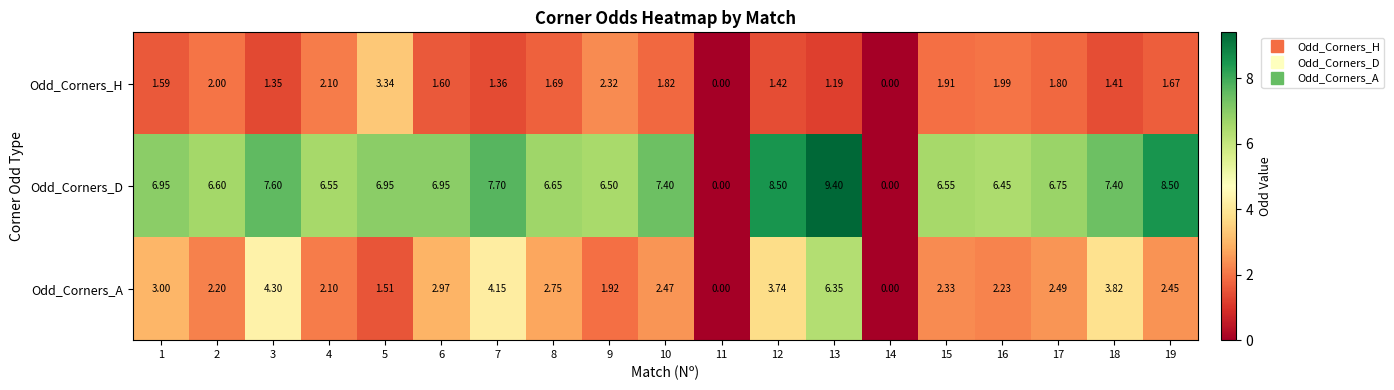

Which category has the highest value across all series?

13